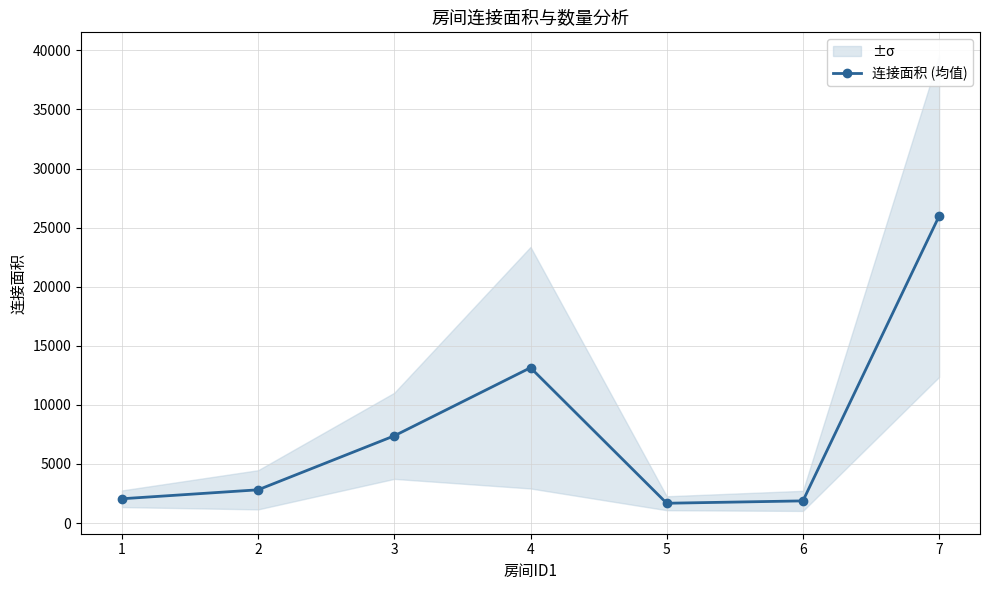

Rank the categories by value from highest to lowest.

7, 4, 3, 2, 1, 6, 5